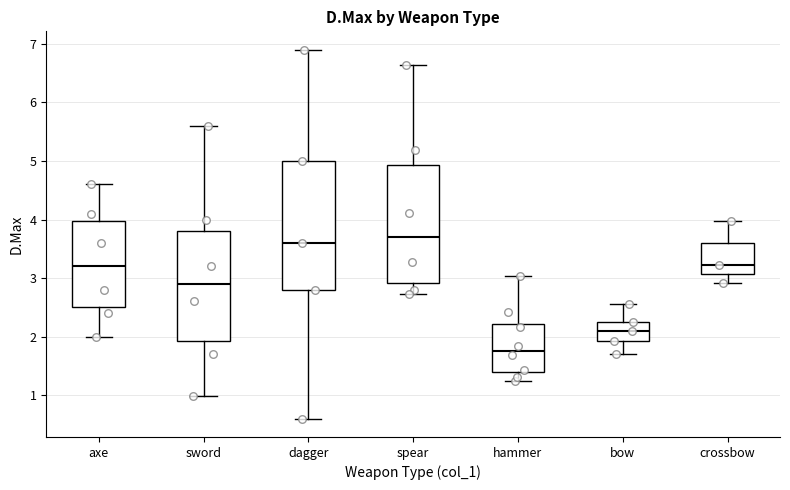

Reading left to right, transcribe this box plot: for each box, give where its median line is, the range the box spans, and where its two whiskers end, as read against the y-axis. The values are not printed on the chart, so give them approximately, as read against the axis.

axe: median 3.2, box 2.5 to 4.0, whiskers 2.0 to 4.6
sword: median 2.9, box 1.9 to 3.8, whiskers 1.0 to 5.6
dagger: median 3.6, box 2.8 to 5.0, whiskers 0.6 to 6.9
spear: median 3.7, box 2.9 to 4.9, whiskers 2.7 to 6.6
hammer: median 1.8, box 1.4 to 2.2, whiskers 1.2 to 3.0
bow: median 2.1, box 1.9 to 2.2, whiskers 1.7 to 2.6
crossbow: median 3.2, box 3.1 to 3.6, whiskers 2.9 to 4.0